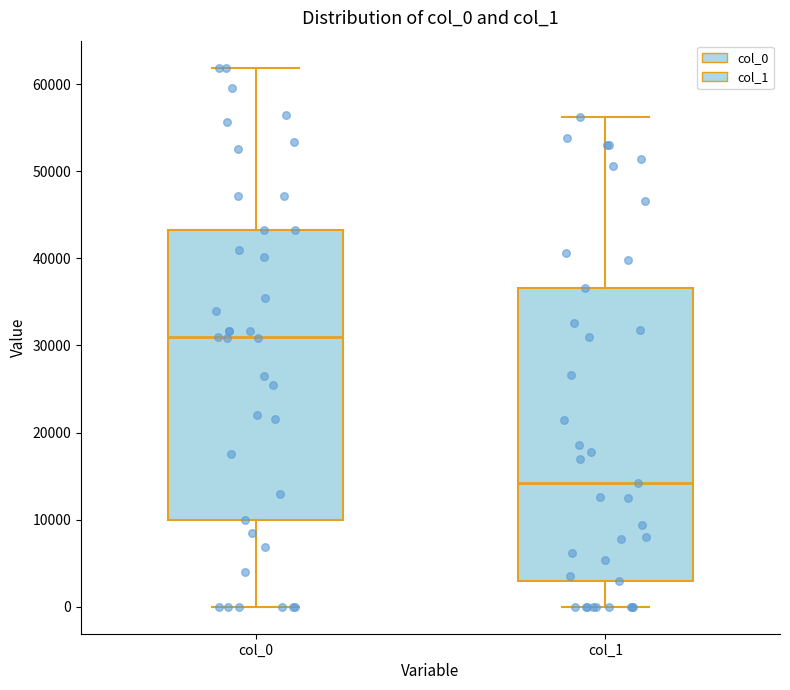

Reading left to right, transcribe this box plot: for each box, give where its median line is, the range the box spans, and where its two whiskers end, as read against the y-axis. The values are not printed on the chart, so give them approximately, as read against the axis.

col_0: median 31000, box 10000 to 43000, whiskers 0 to 62000
col_1: median 14000, box 3000 to 37000, whiskers 0 to 56000